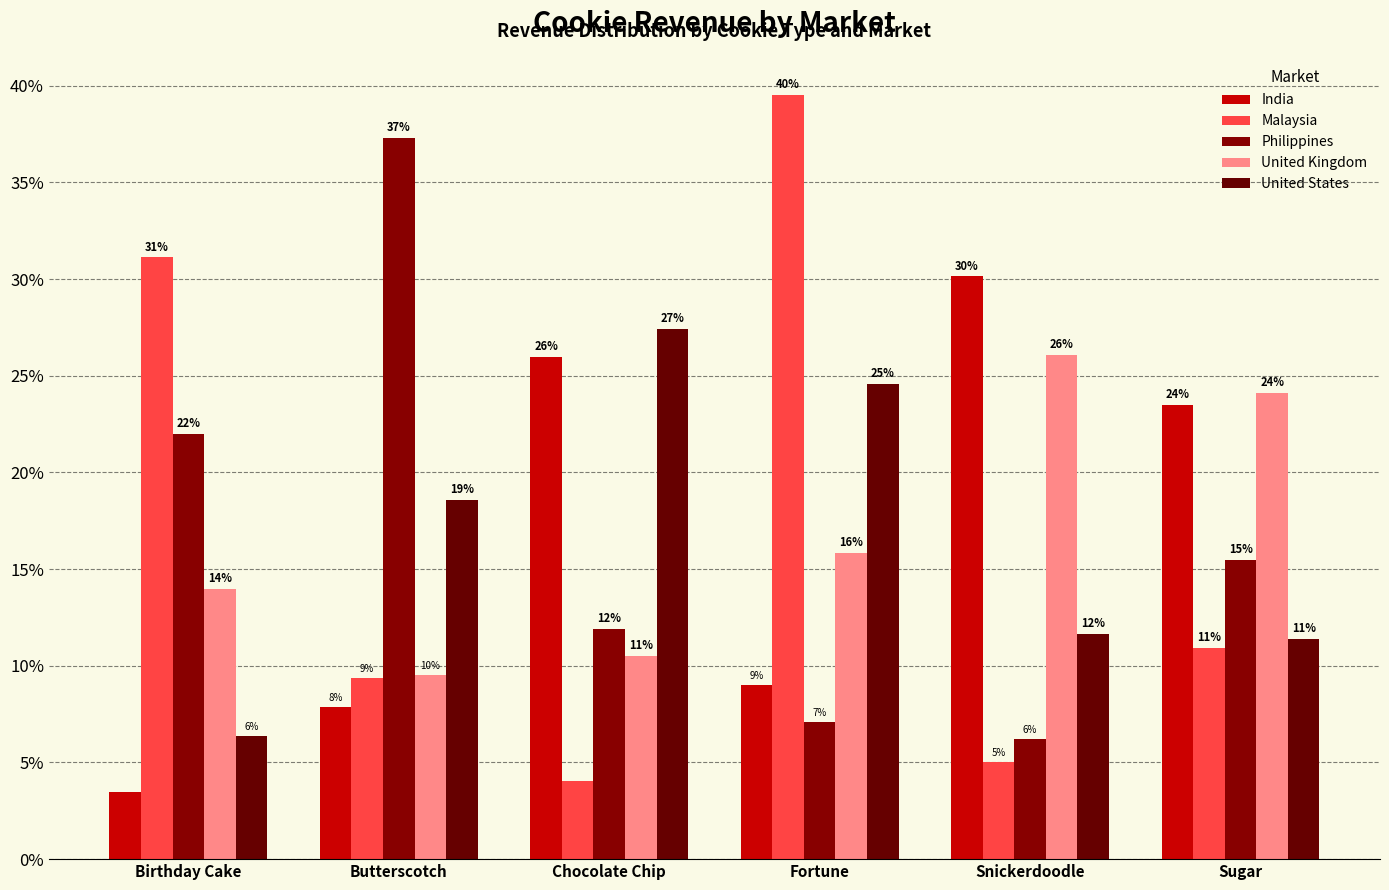

Does the chart contain stacked bars?

No